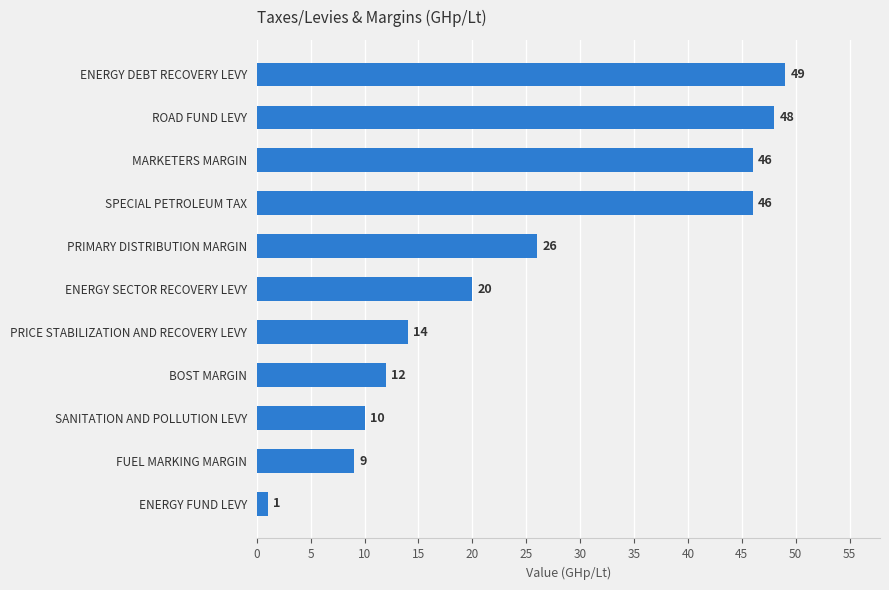

Is it true that the value at BOST MARGIN is 12?

True